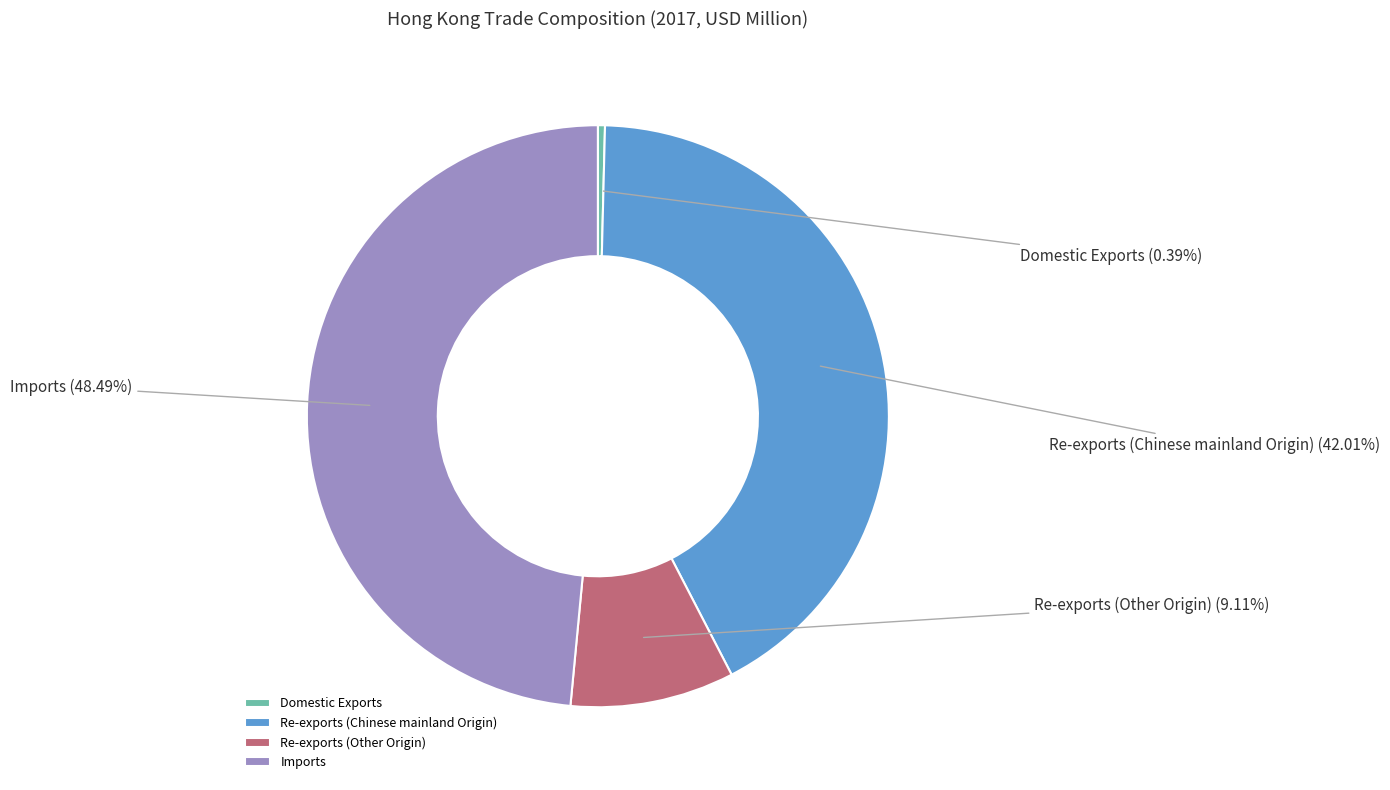

What percentage do Domestic Exports and Re-exports (Other Origin) together represent?

9.5%